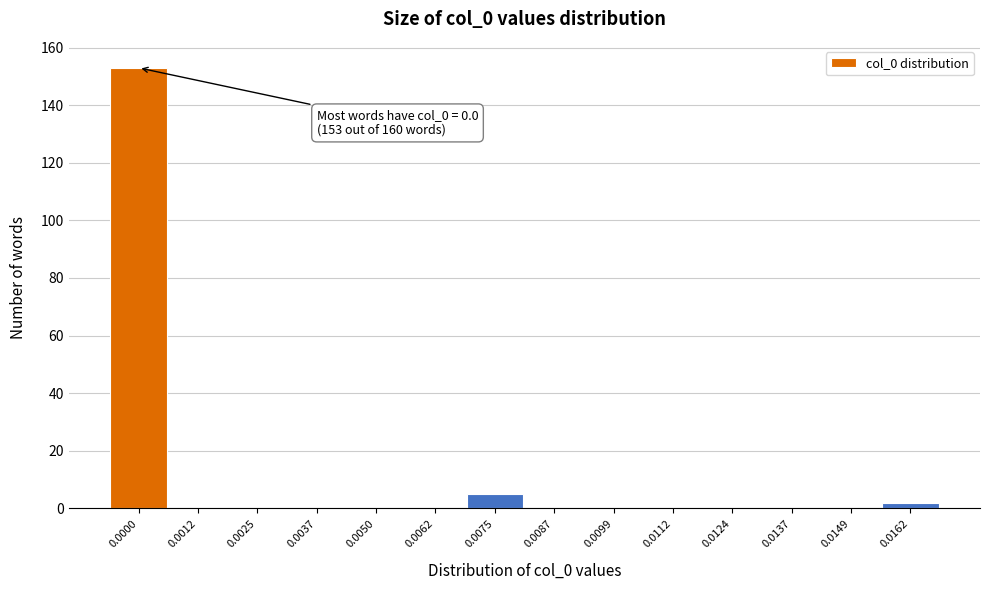

Reading right to left, extract all data points from this chart.

0.0162=2	0.0149=0	0.0137=0	0.0124=0	0.0112=0	0.0099=0	0.0087=0	0.0075=5	0.0062=0	0.0050=0	0.0037=0	0.0025=0	0.0012=0	0.0000=153